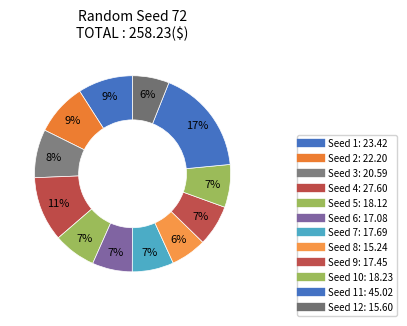

Count the number of slices in the pie.

12